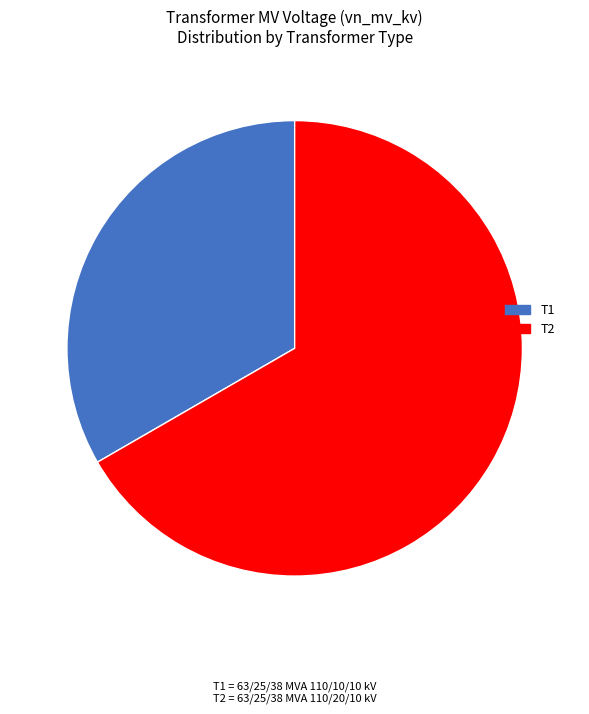

Does any single category account for the majority?

Yes